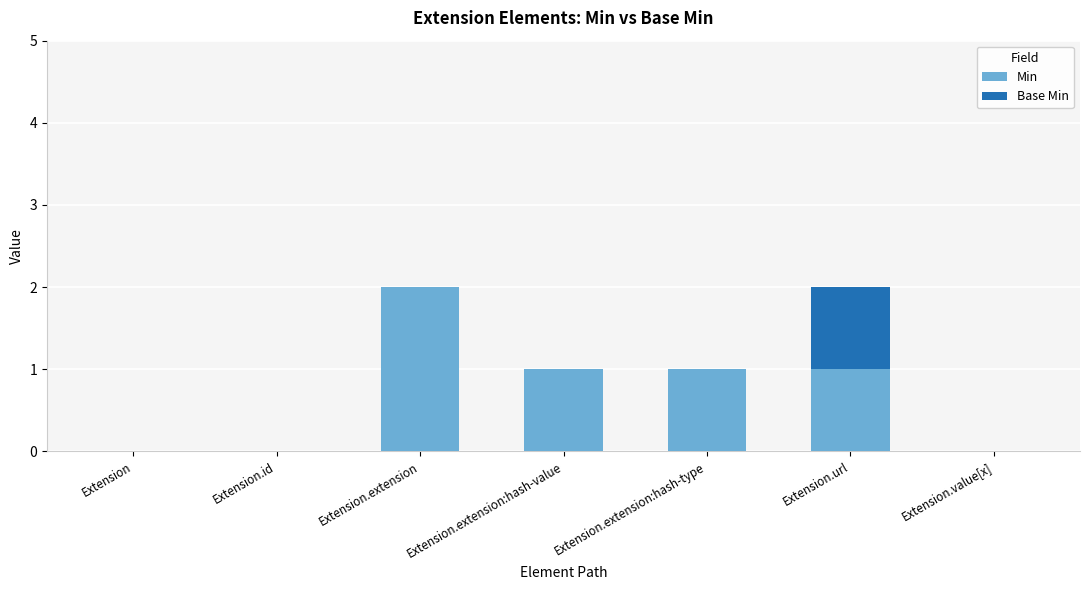

Which category has the highest value in the Min series?

Extension.extension